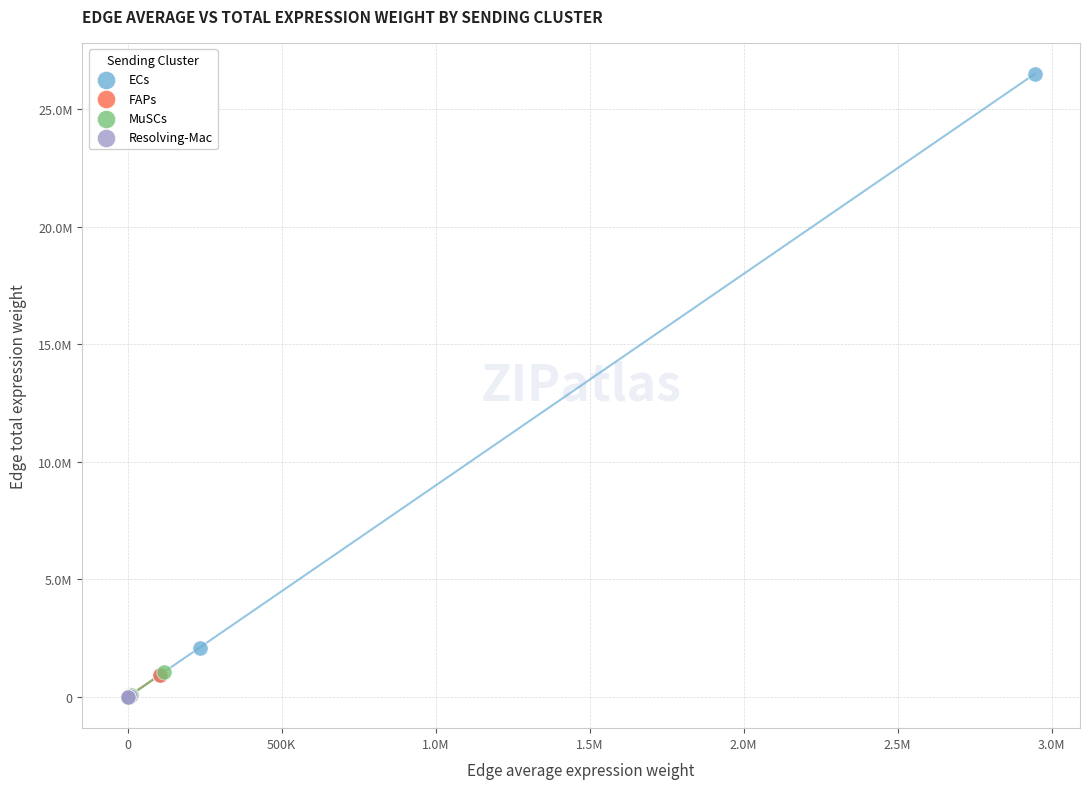

What are all the series names shown in the legend?

ECs, FAPs, MuSCs, Resolving-Mac